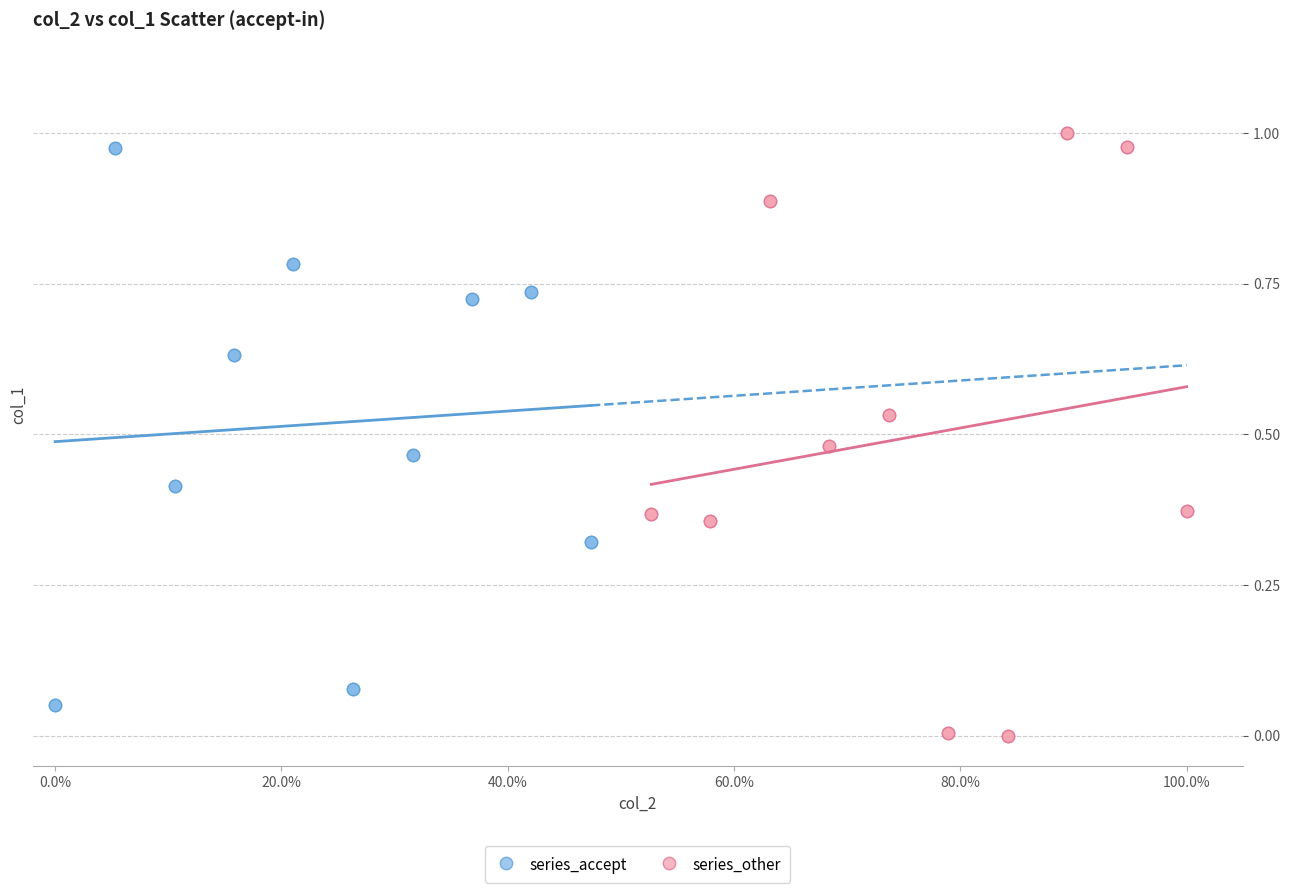

Which series reaches the minimum Y coordinate?

series_other